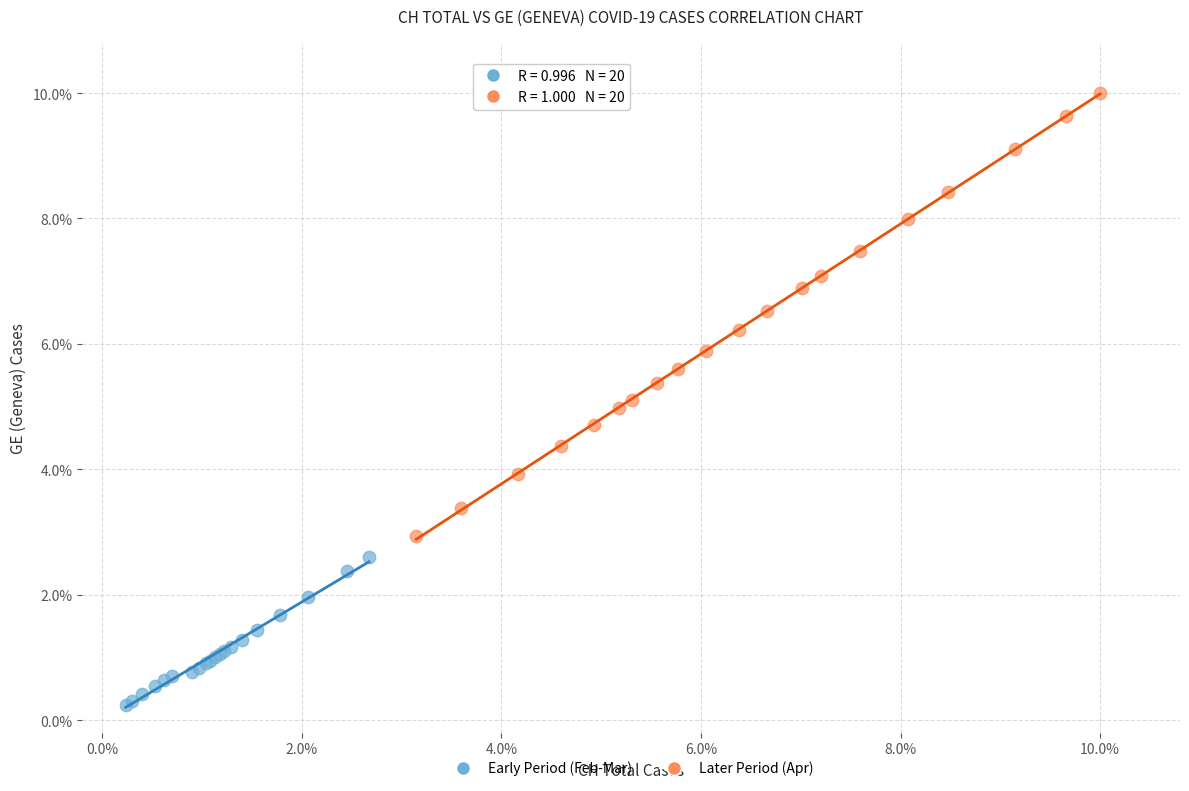

Which series has the largest Y range (max minus min)?

Later Period (Apr)